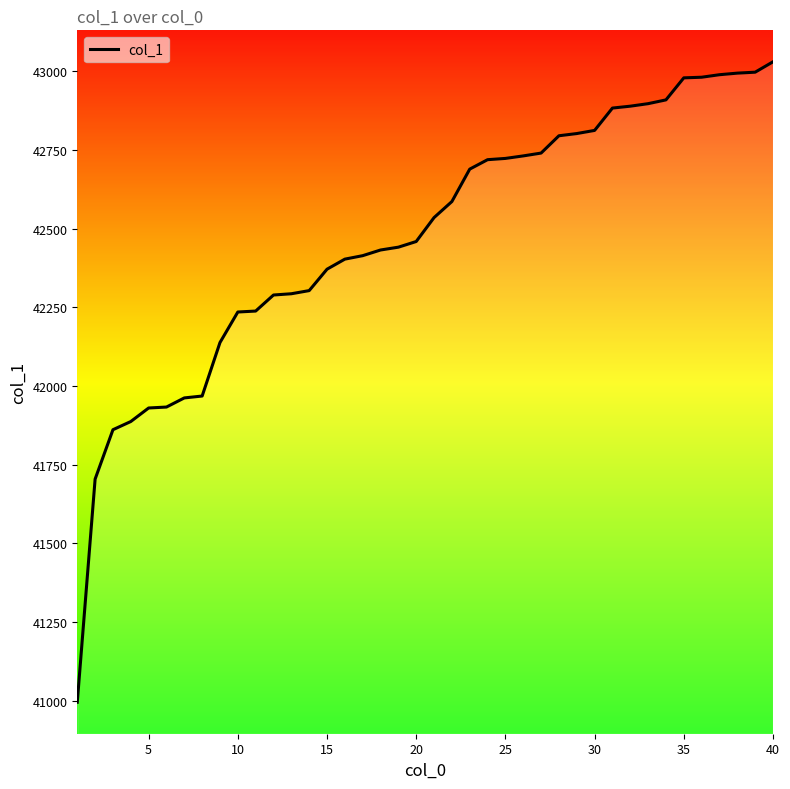

What is the difference between the maximum and minimum values?

2035